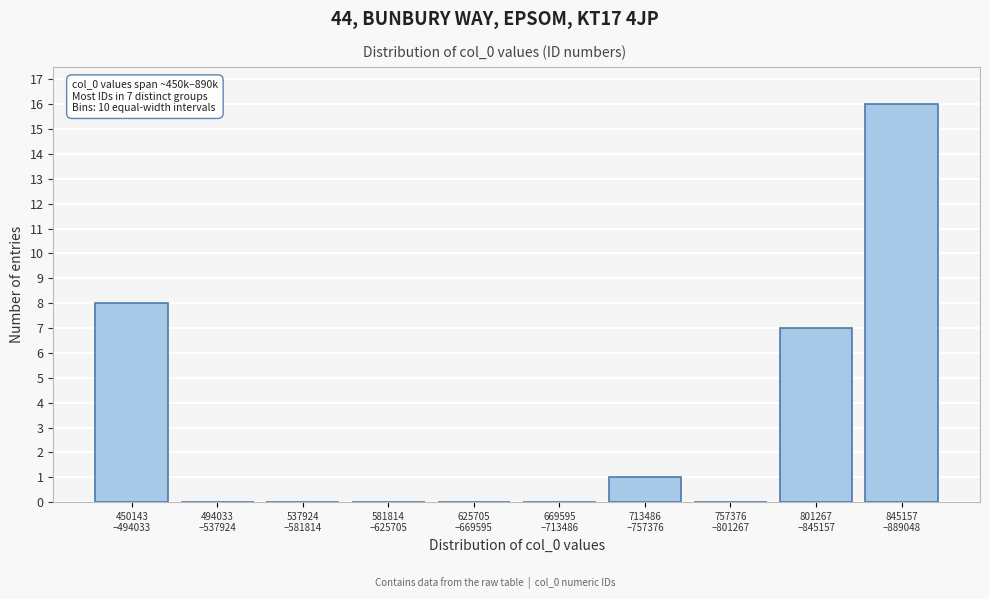

What is the greatest value displayed?

16